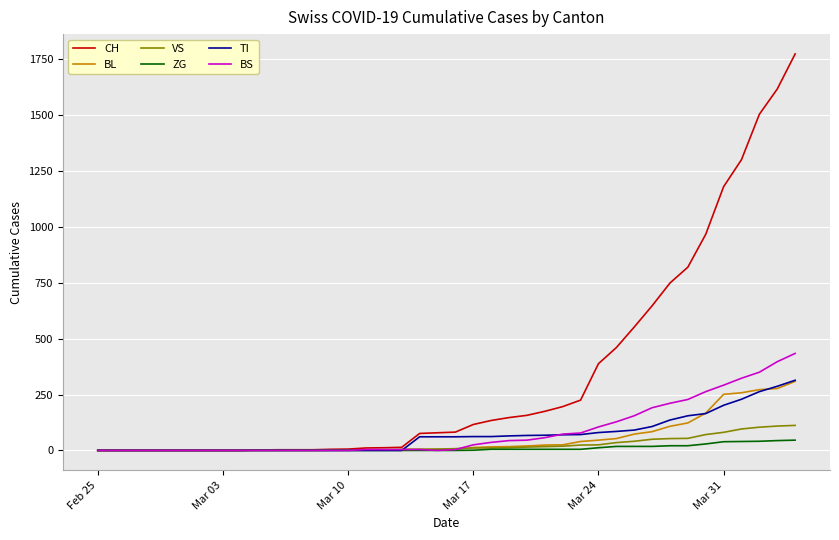

Which series has the largest total across all categories?

CH